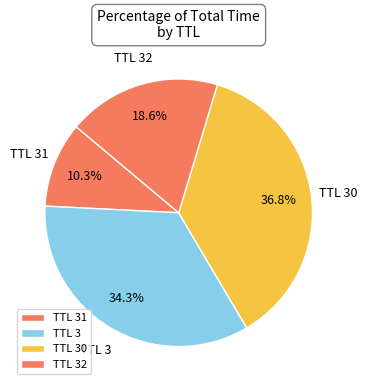

Is the sum of TTL 31 and TTL 3 greater than half?

No